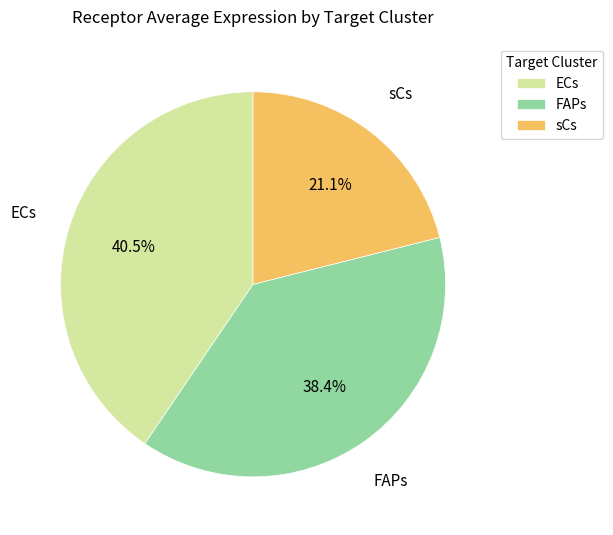

Is it true that sCs is 21% of the pie?

True